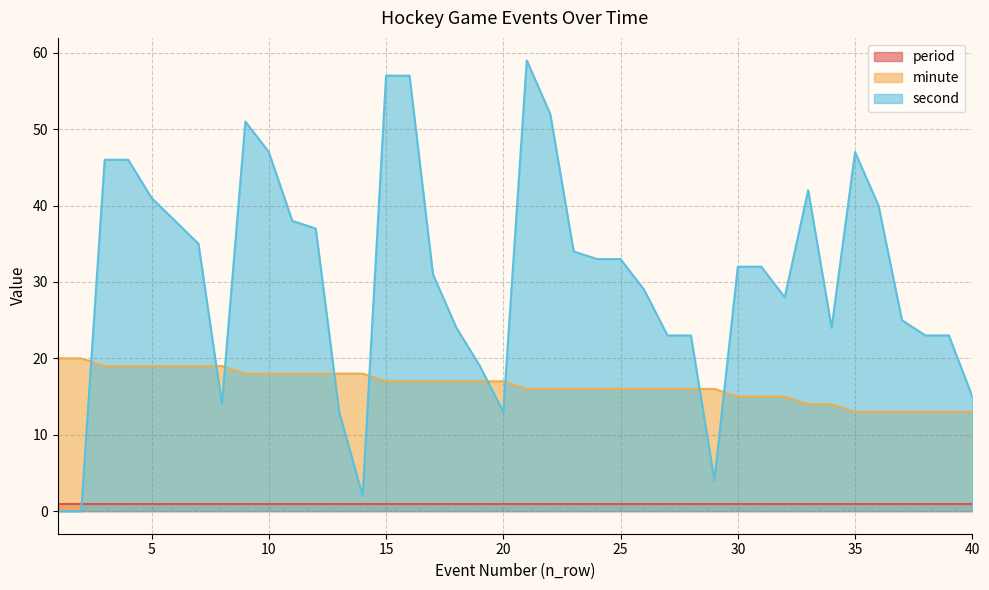

List the labels in order of second value, largest first.

21, 15, 16, 22, 9, 10, 35, 3, 4, 33, 5, 36, 6, 11, 12, 7, 23, 24, 25, 30, 31, 17, 26, 32, 37, 18, 34, 27, 28, 38, 39, 19, 40, 8, 13, 20, 29, 14, 1, 2